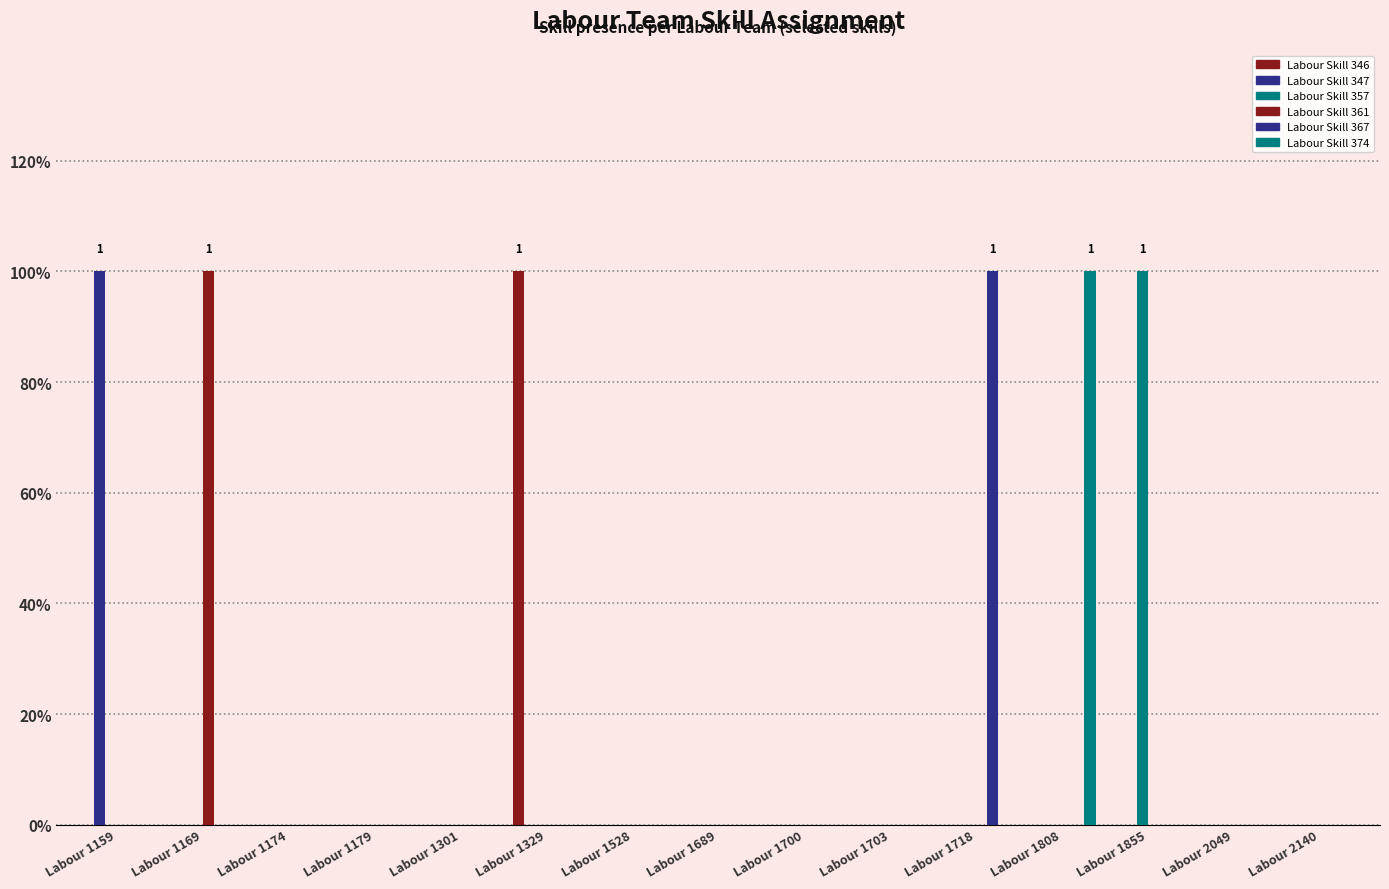

Reading left to right, extract all data points from this chart.

Labour Skill 346: 0	0	0	0	0	1	0	0	0	0	0	0	0	0	0
Labour Skill 347: 1	0	0	0	0	0	0	0	0	0	0	0	0	0	0
Labour Skill 357: 0	0	0	0	0	0	0	0	0	0	0	0	1	0	0
Labour Skill 361: 0	1	0	0	0	0	0	0	0	0	0	0	0	0	0
Labour Skill 367: 0	0	0	0	0	0	0	0	0	0	1	0	0	0	0
Labour Skill 374: 0	0	0	0	0	0	0	0	0	0	0	1	0	0	0